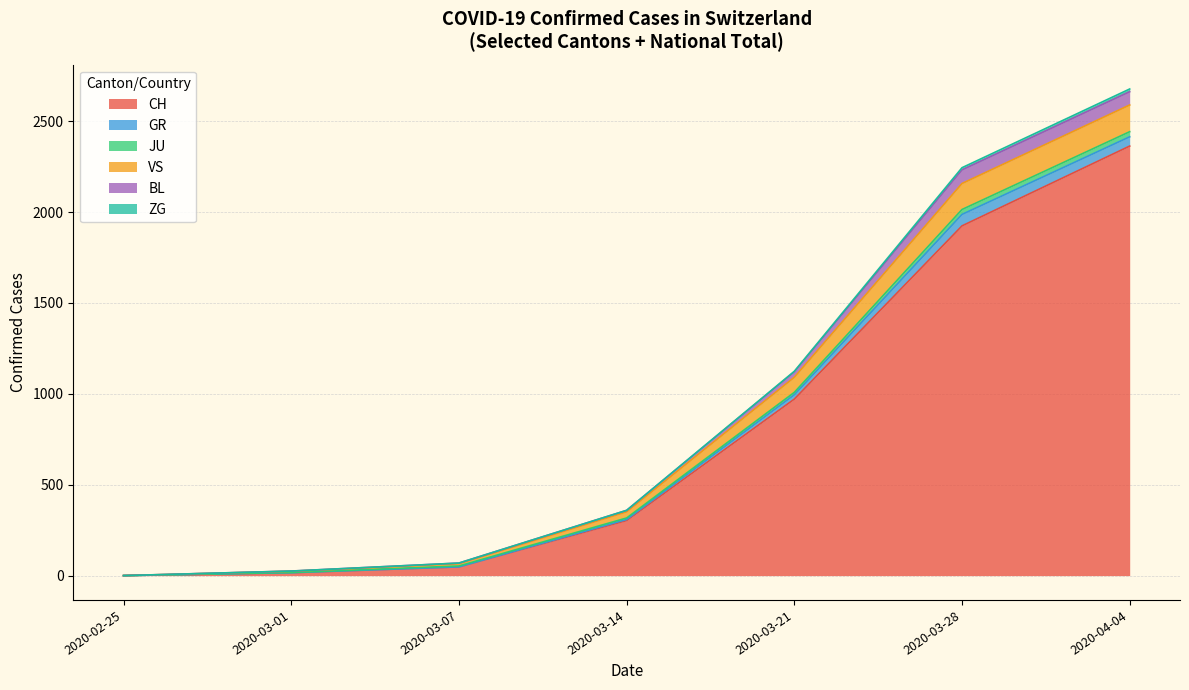

The value of CH at 2020-03-14 is 303. True or false?

True